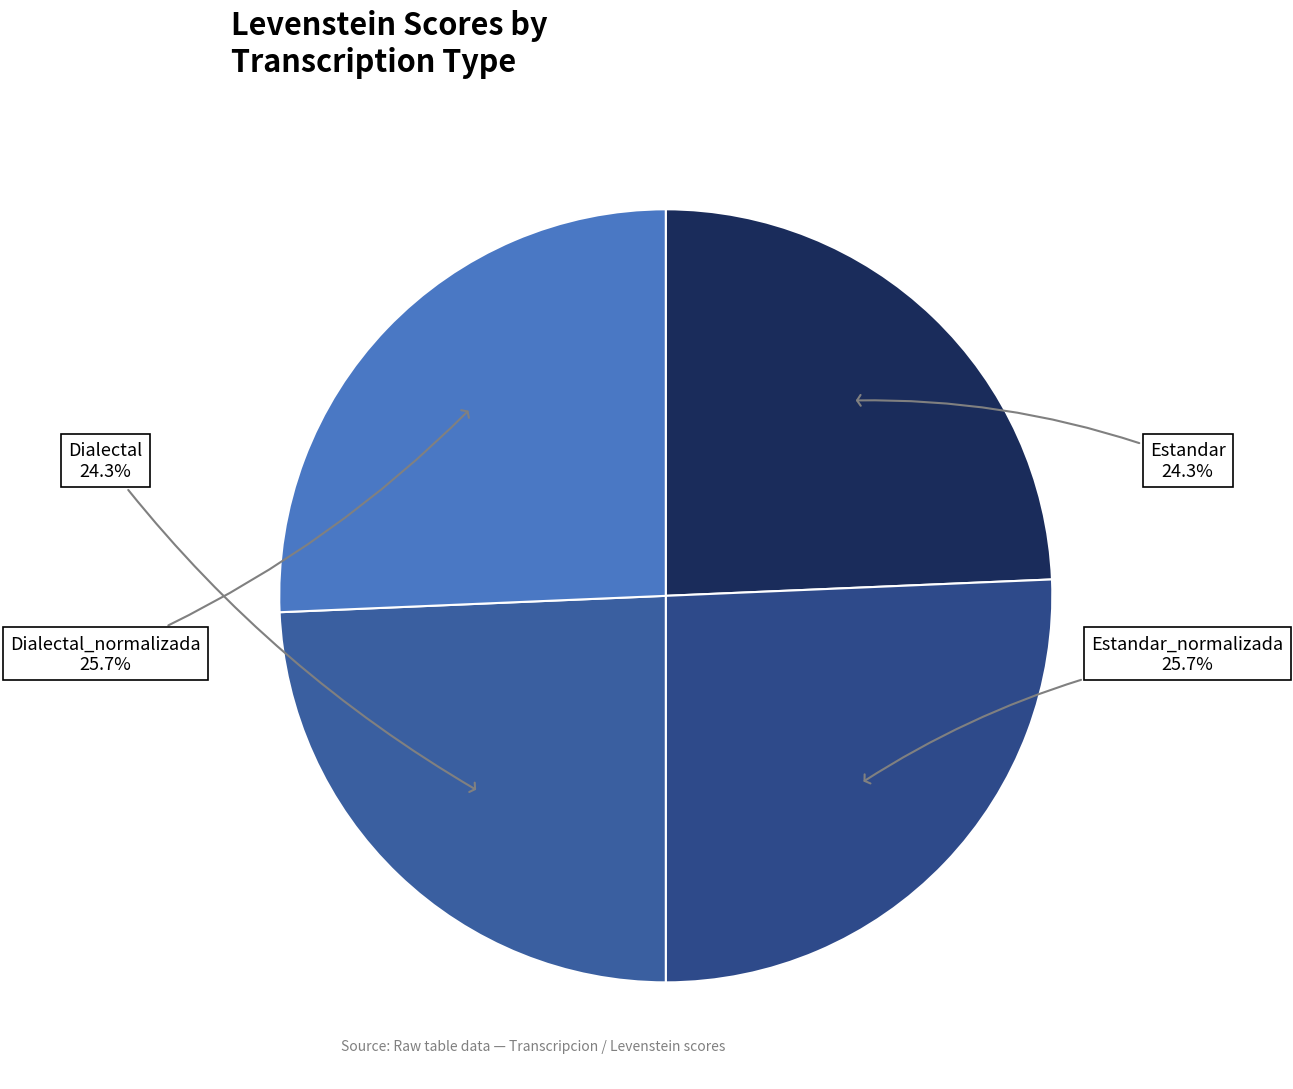

Count the number of slices in the pie.

4